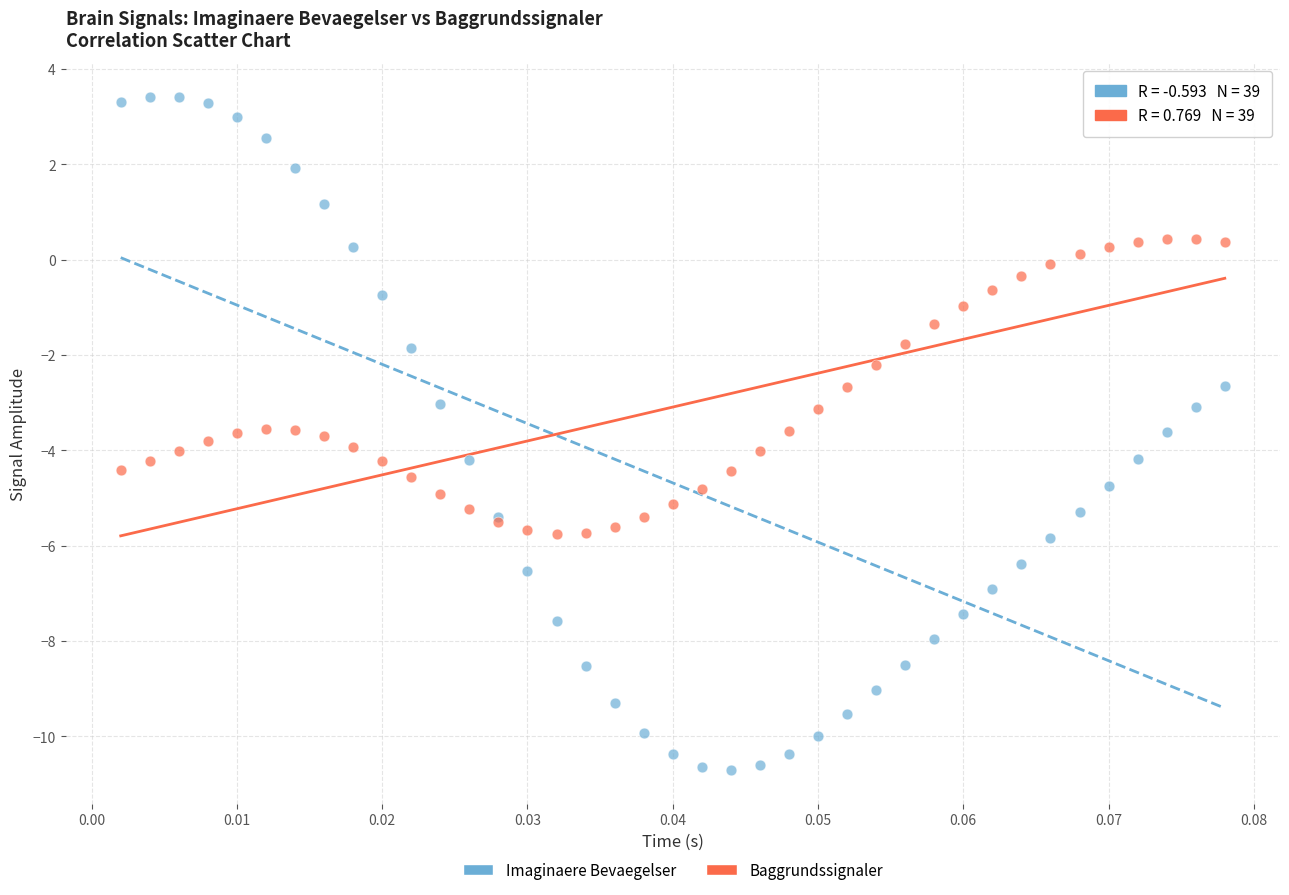

Which series reaches the minimum Y coordinate?

Imaginaere Bevaegelser